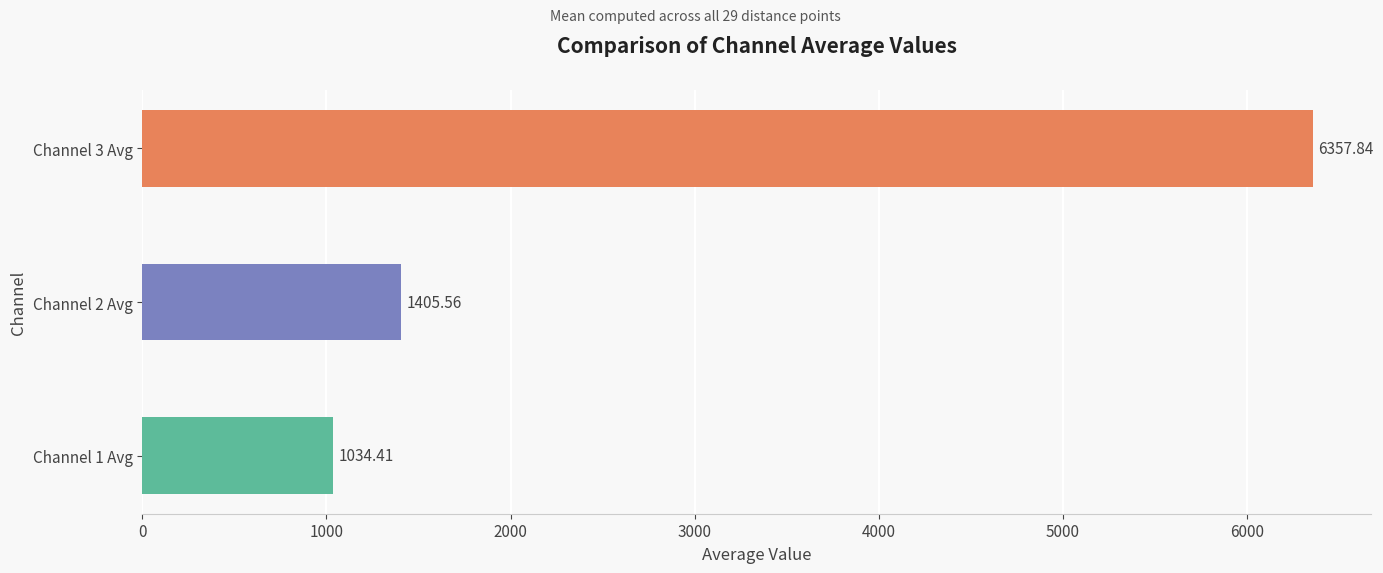

Between Channel 3 Avg and Channel 1 Avg, which is larger?

Channel 3 Avg